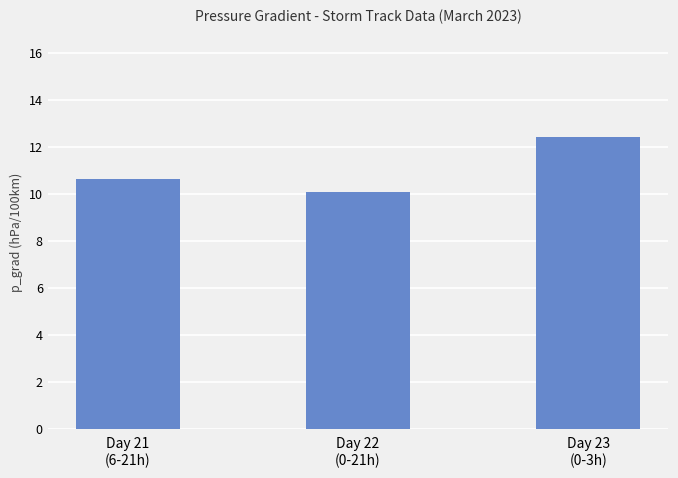

At which category does the chart reach its peak across all series?

Day 23
(0-3h)